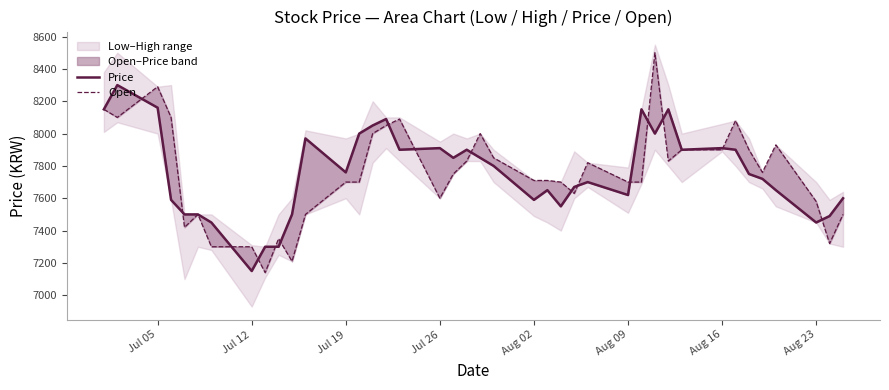

How many data points in Open are less than 7750?

20